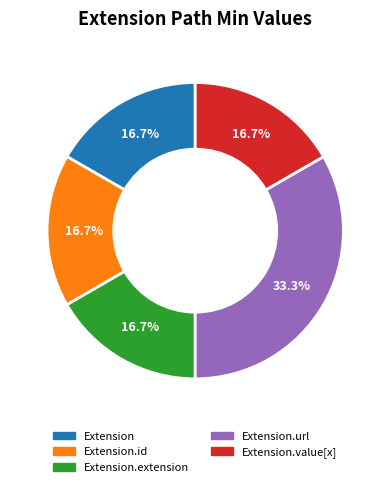

Which category has the biggest portion of the pie?

Extension.url